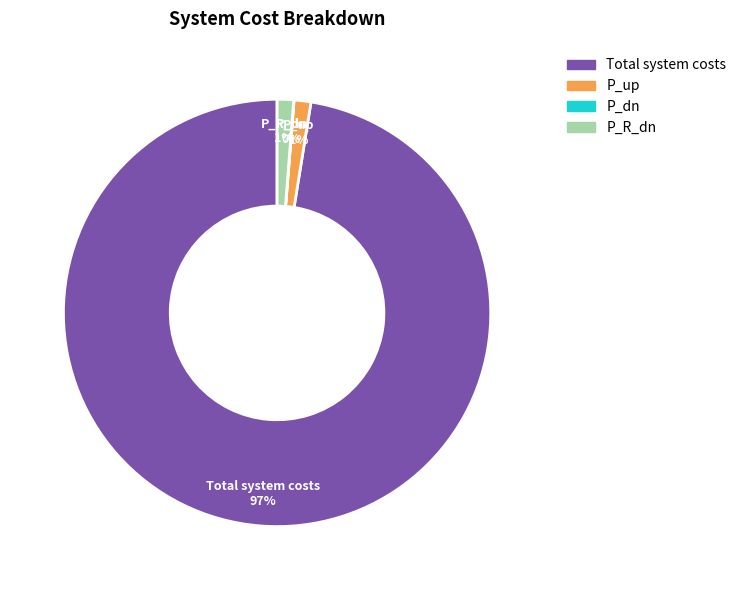

Does any single category account for the majority?

Yes